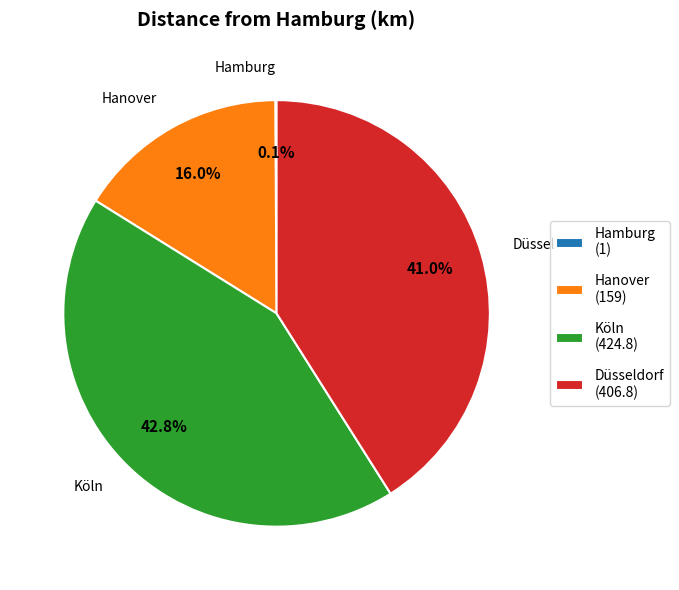

Which slice is the largest?

Köln